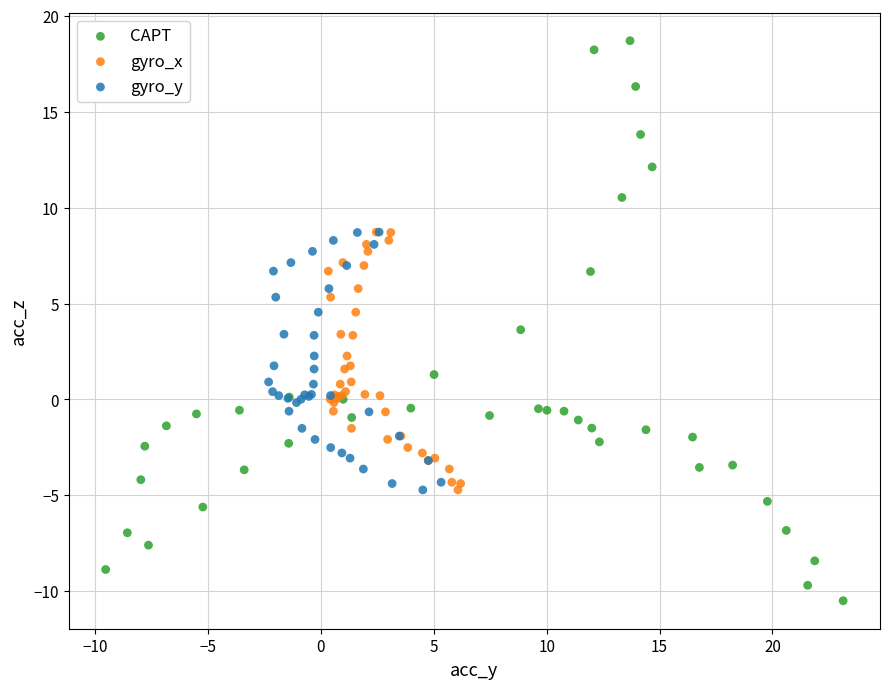

Which series has the largest Y range (max minus min)?

CAPT